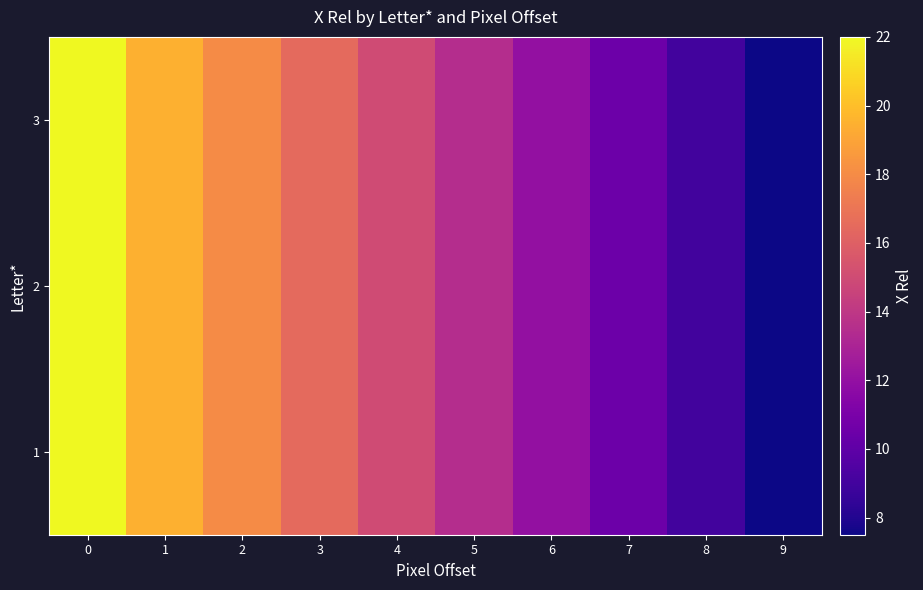

Count the number of data series in this chart.

3